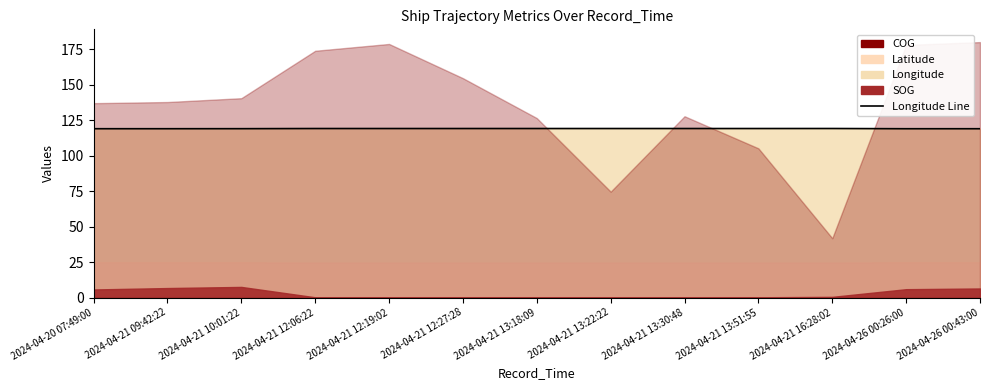

Where is the first local maximum?

2024-04-21 16:28:02